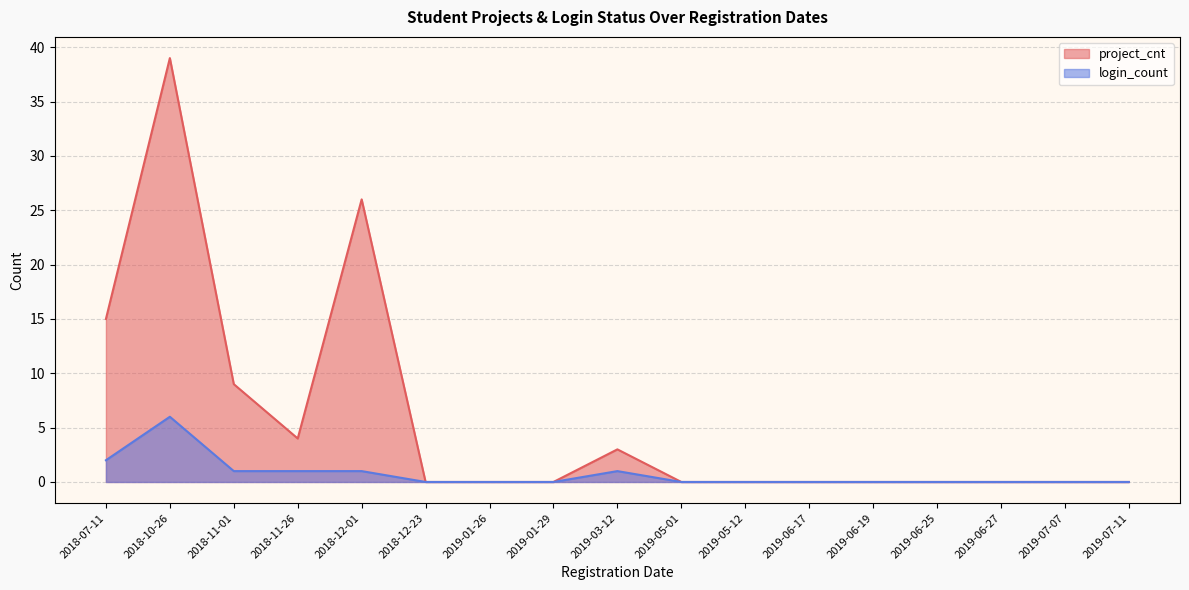

True or false: login_count and project_cnt intersect in this chart.

False